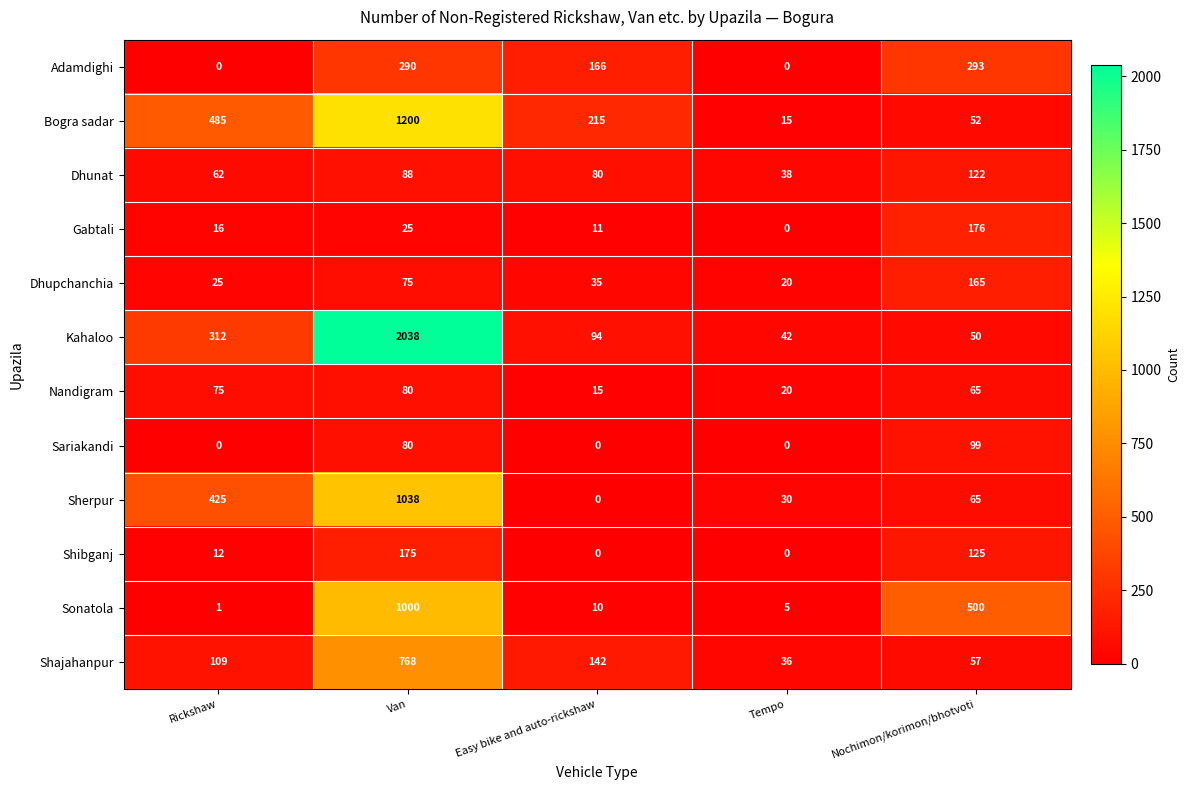

Which series has the widest spread of values?

Kahaloo